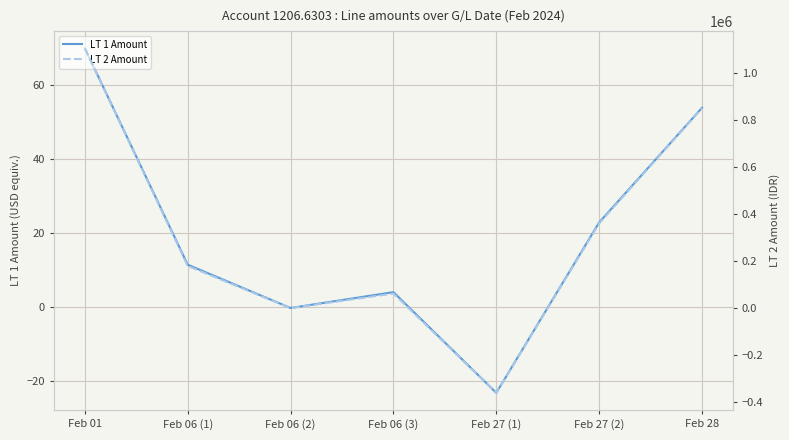

What is the total value across all series at Feb 27 (2)?

360022.8